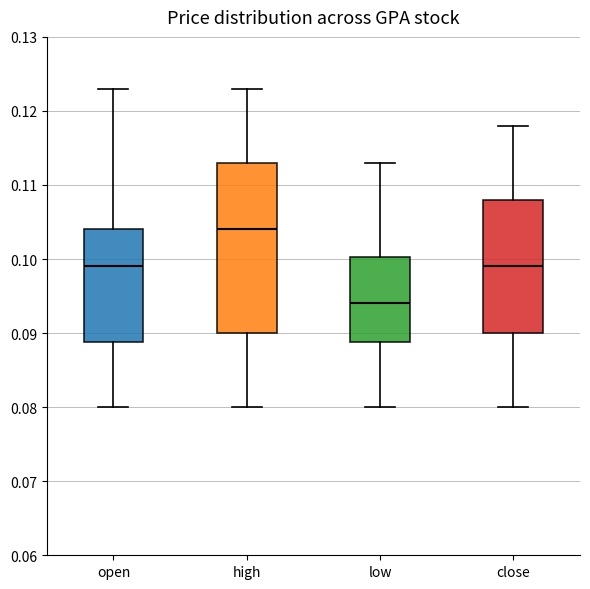

Reading left to right, transcribe this box plot: for each box, give where its median line is, the range the box spans, and where its two whiskers end, as read against the y-axis. The values are not printed on the chart, so give them approximately, as read against the axis.

open: median 0.099, box 0.089 to 0.104, whiskers 0.080 to 0.123
high: median 0.104, box 0.090 to 0.113, whiskers 0.080 to 0.123
low: median 0.094, box 0.089 to 0.100, whiskers 0.080 to 0.113
close: median 0.099, box 0.090 to 0.108, whiskers 0.080 to 0.118